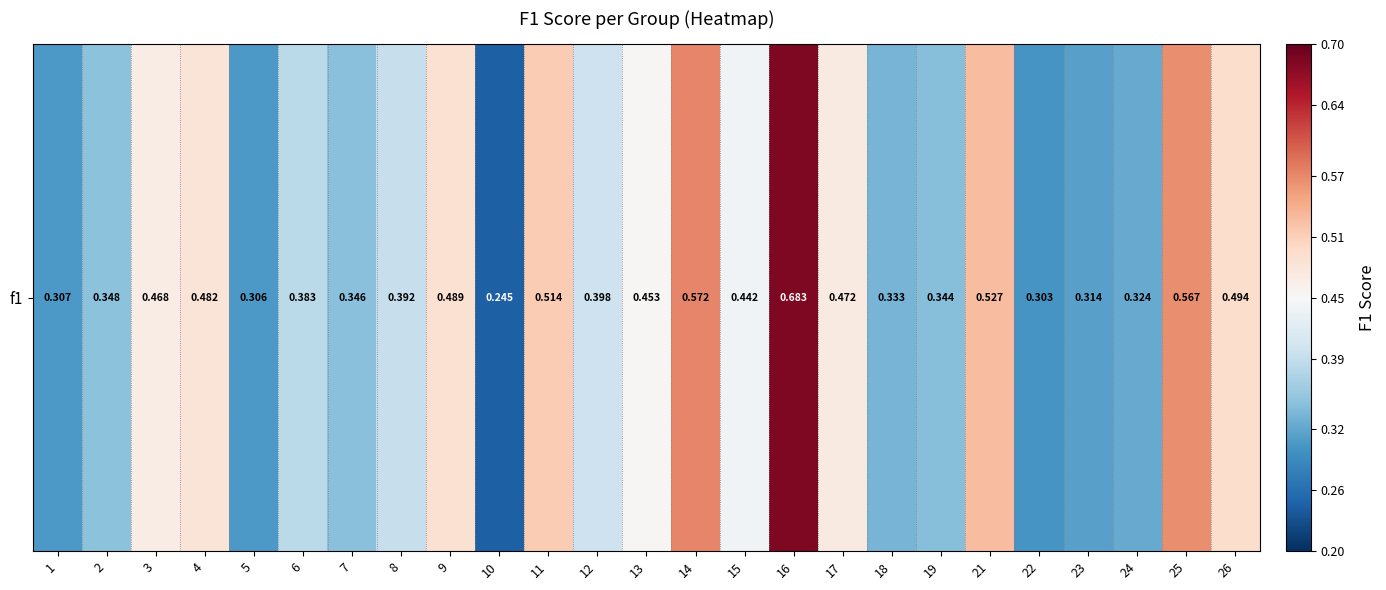

Reading right to left, transcribe all the data shown in this chart.

26=0.5	25=0.6	24=0.3	23=0.3	22=0.3	21=0.5	19=0.3	18=0.3	17=0.5	16=0.7	15=0.4	14=0.6	13=0.5	12=0.4	11=0.5	10=0.2	9=0.5	8=0.4	7=0.3	6=0.4	5=0.3	4=0.5	3=0.5	2=0.3	1=0.3